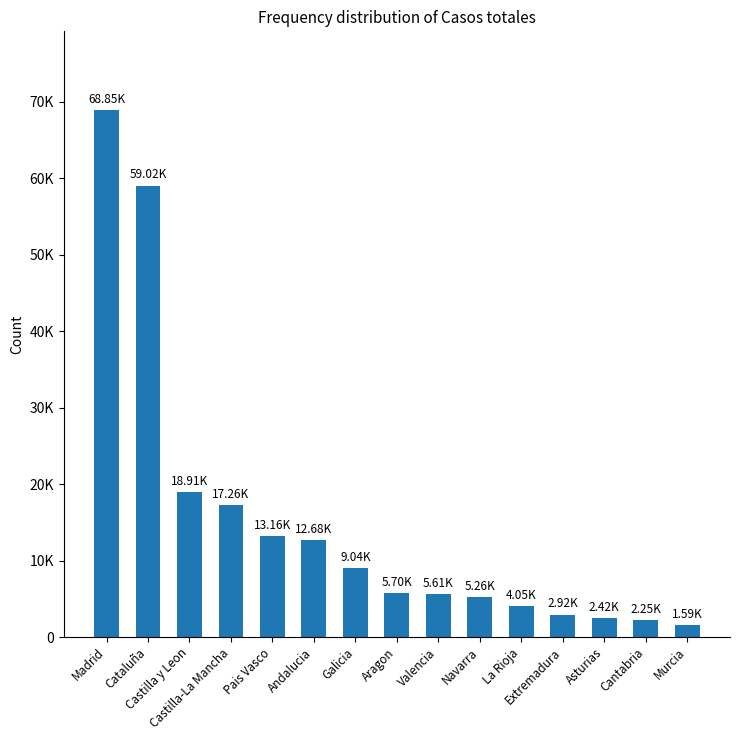

What is the sum of the values at Andalucia and La Rioja?

16730